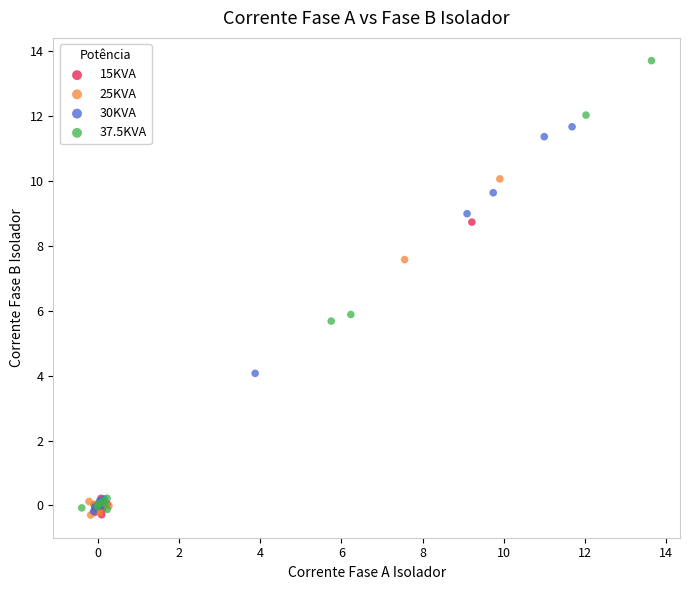

Which series reaches the maximum Y coordinate?

37.5KVA